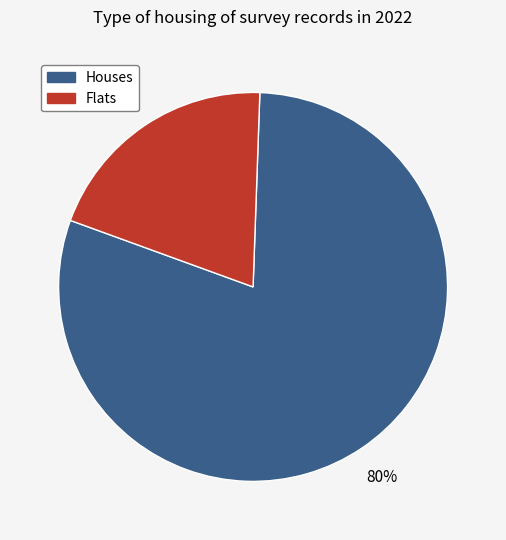

Is it true that Houses is 87% of the pie?

False